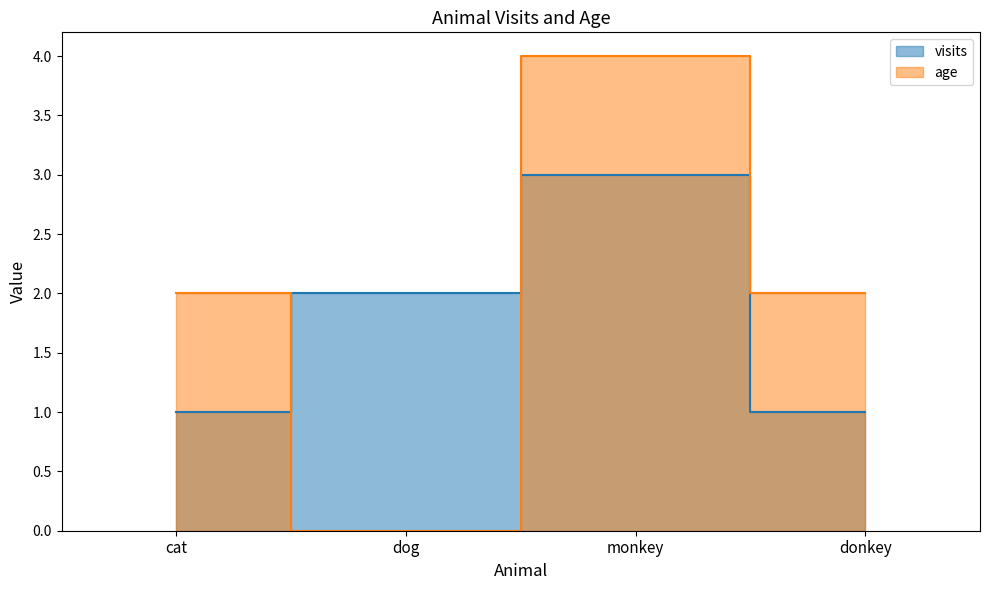

Between cat and donkey, which is larger?

cat